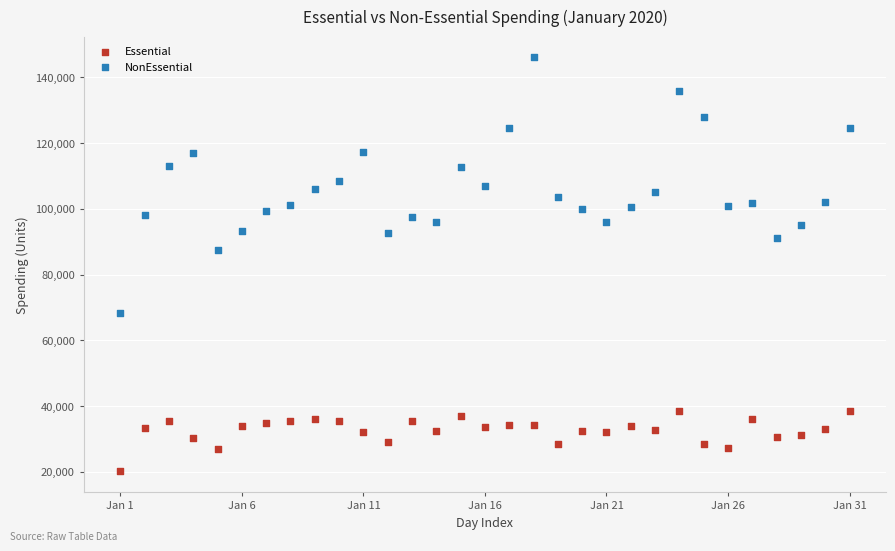

Across all data points, what is the range of Y values (max minus min)?

125899